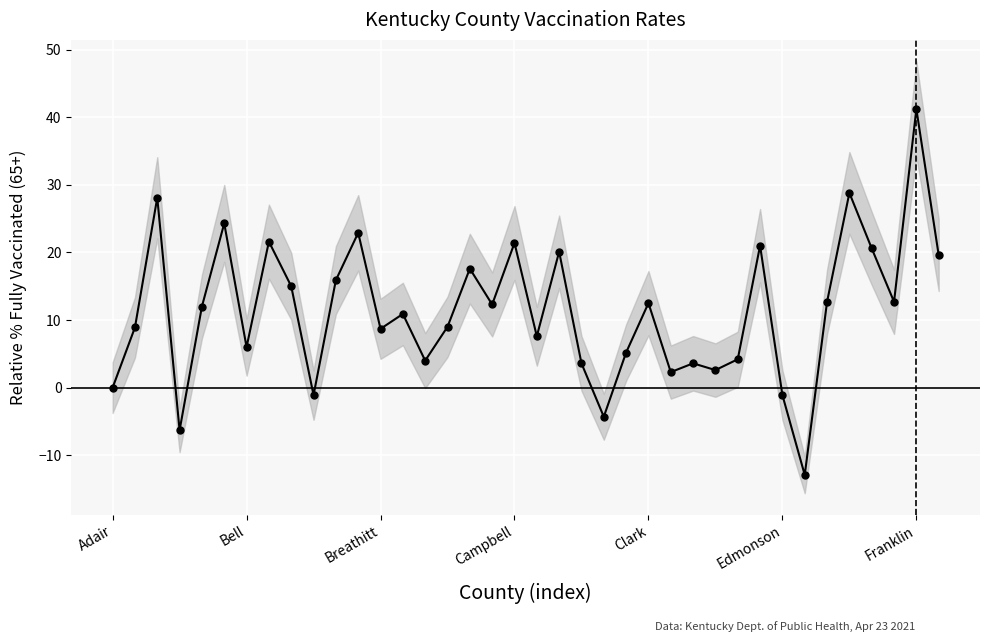

What is the value of the 38th point from the left?

19.6